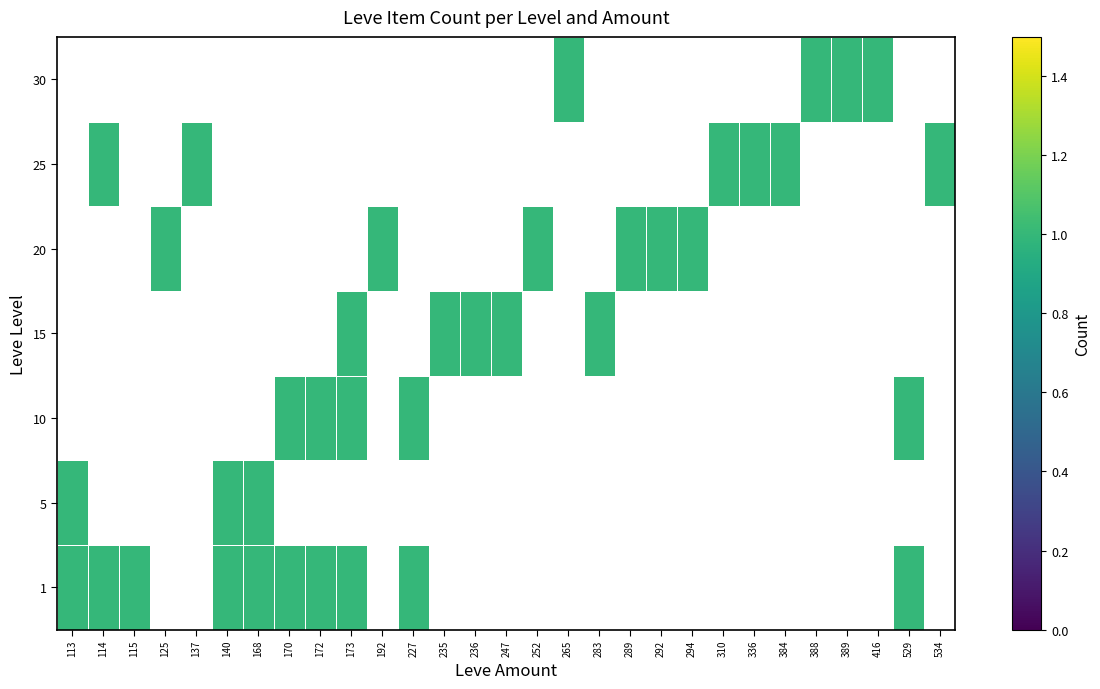

At which category is the sum across all series the highest?

173